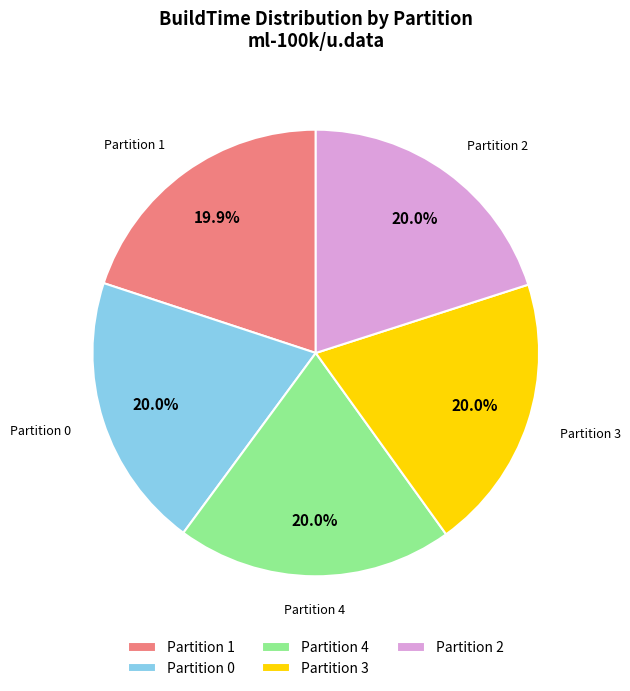

What portion of the pie excludes Partition 0?

80.0%